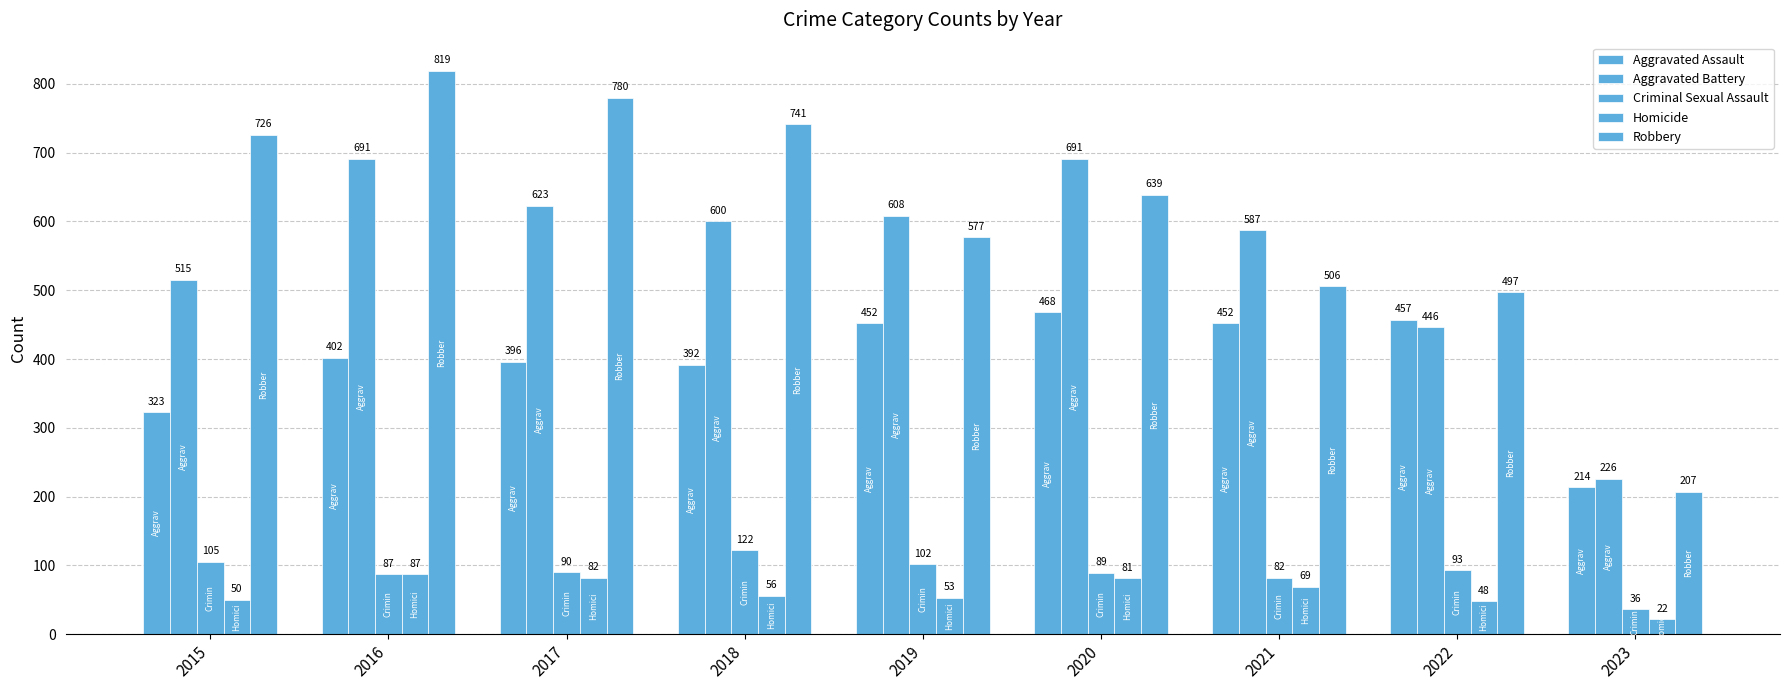

How many bars are there in each group?

5